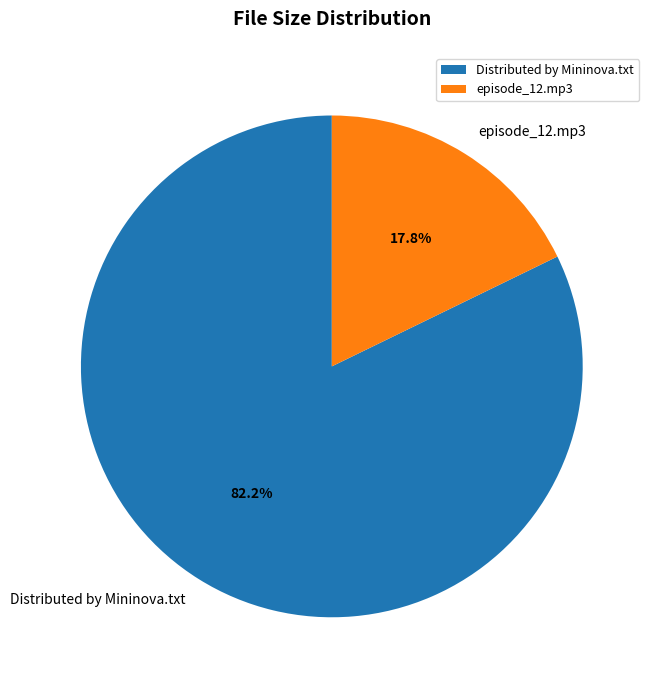

Is it true that episode_12.mp3 is 24% of the pie?

False